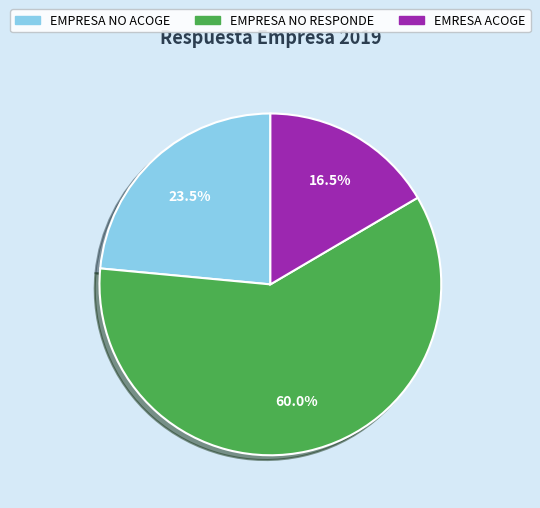

What portion of the pie excludes EMPRESA NO ACOGE?

76.5%